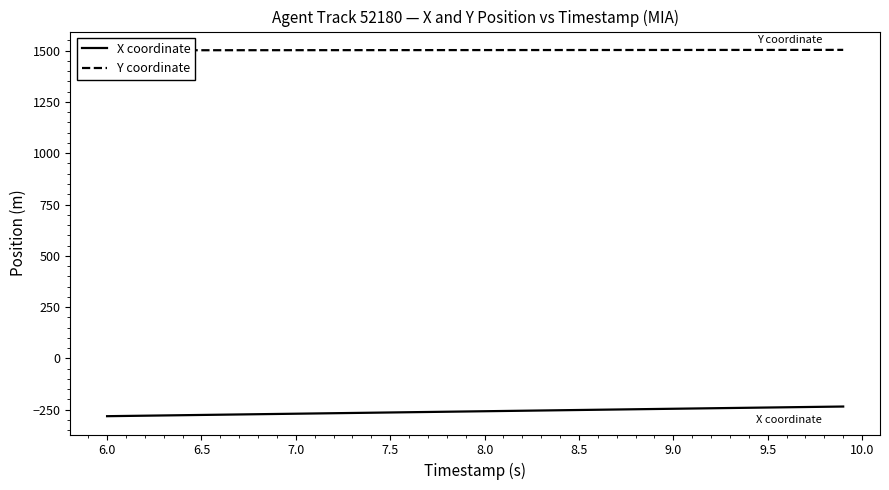

True or false: Y coordinate has more than 2 points higher than both neighbors.

False